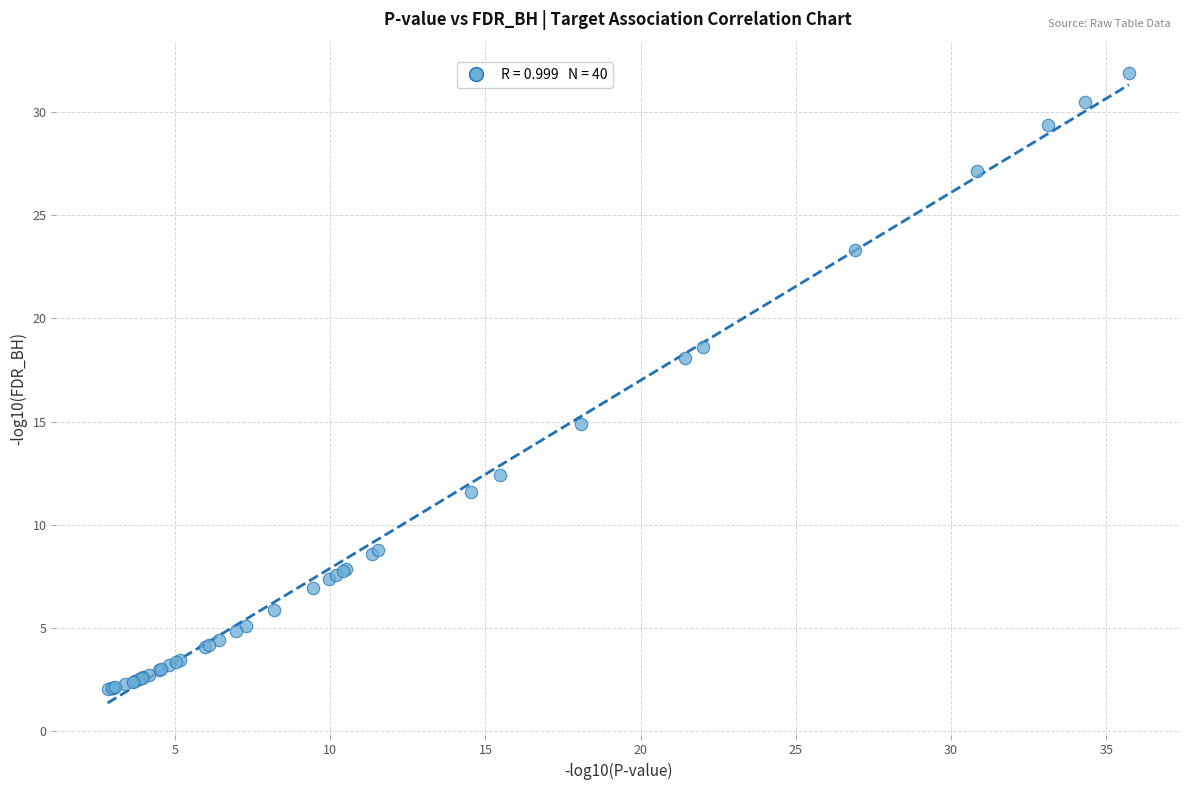

What Y value in the scatter plot is closest to 16?

14.9